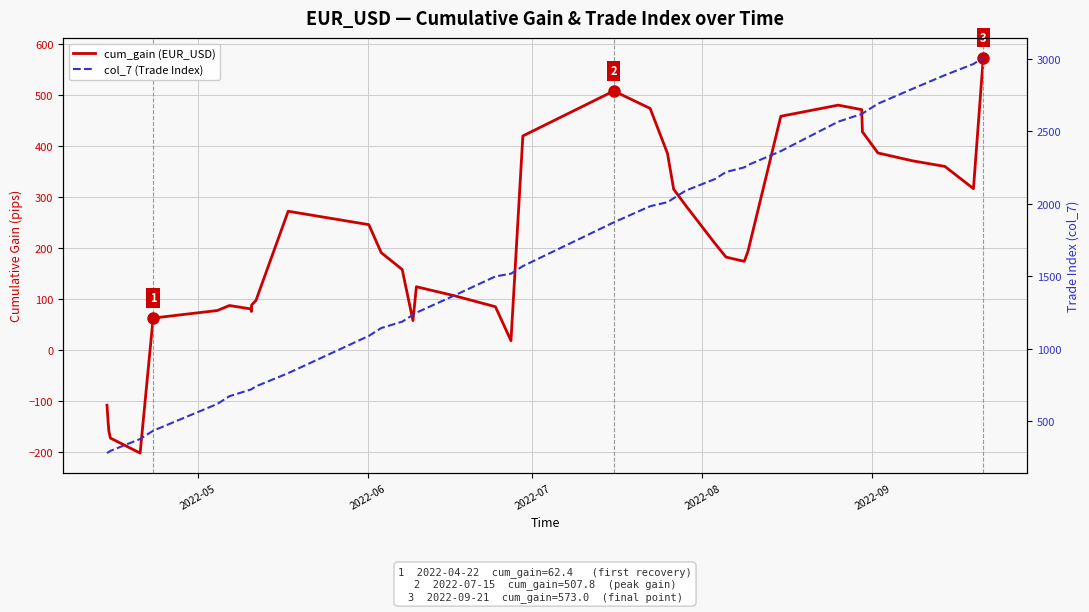

Is the value of cum_gain (EUR_USD) at 21 greater than the value of col_7 (Trade Index) at 37?

No